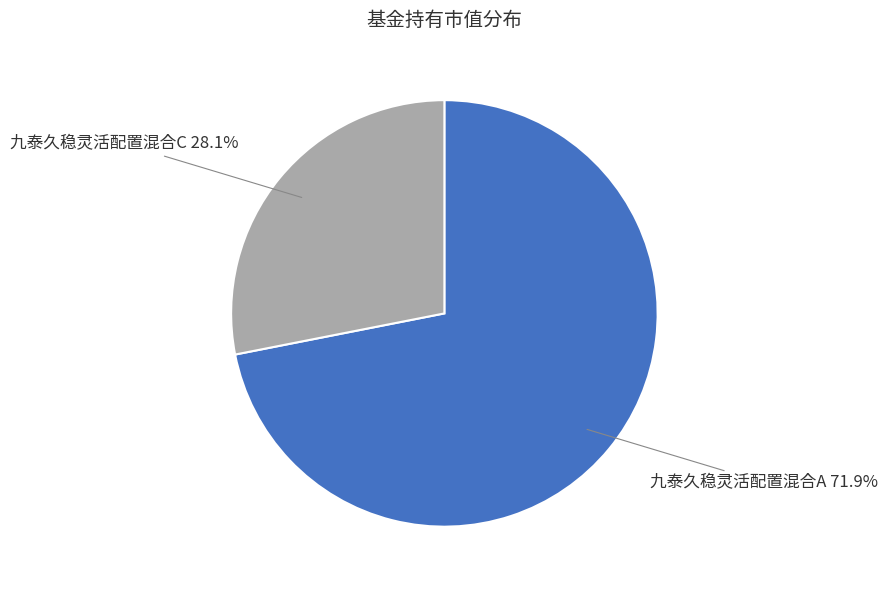

Is the sum of 九泰久稳灵活配置混合C and 九泰久稳灵活配置混合A greater than half?

Yes